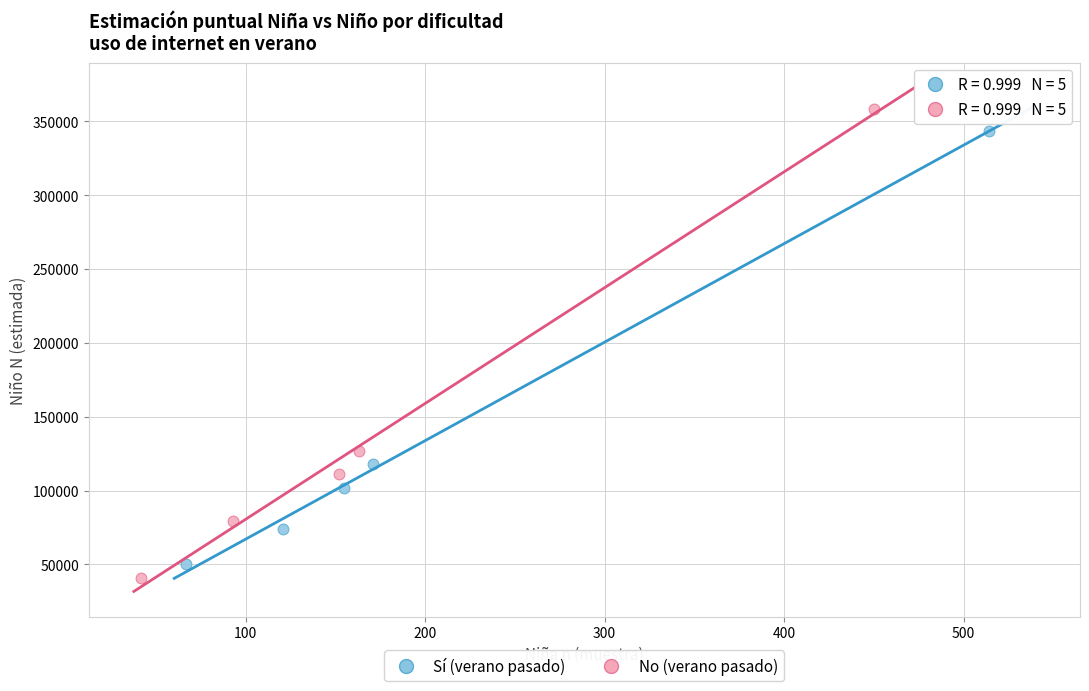

Which series has the widest spread of Y values?

No (verano pasado)